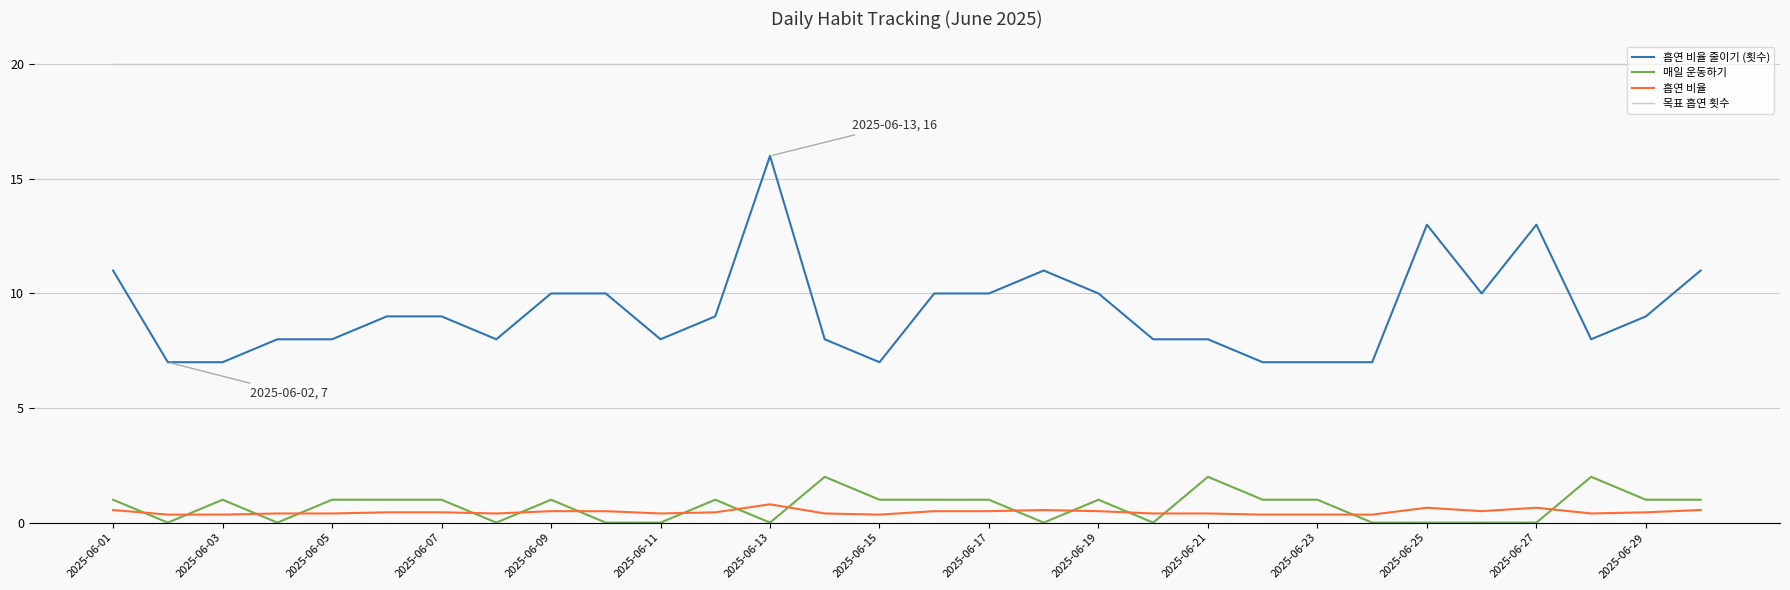

True or false: 흡연 비율 줄이기 (횟수) and 흡연 비율 cross at least once.

False